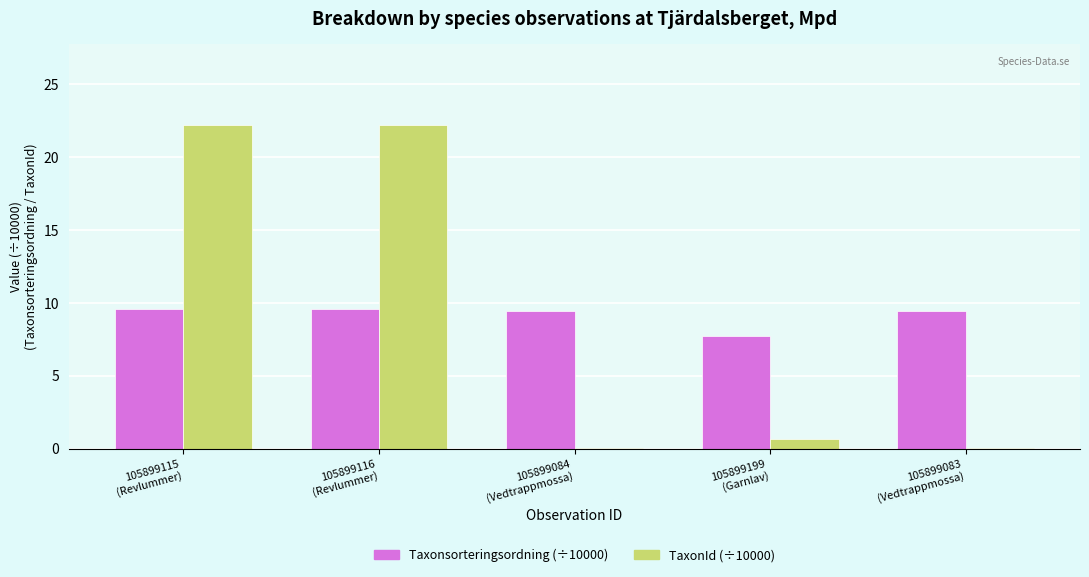

What is the spread (max minus min) of values at 105899115
(Revlummer)?

12.6